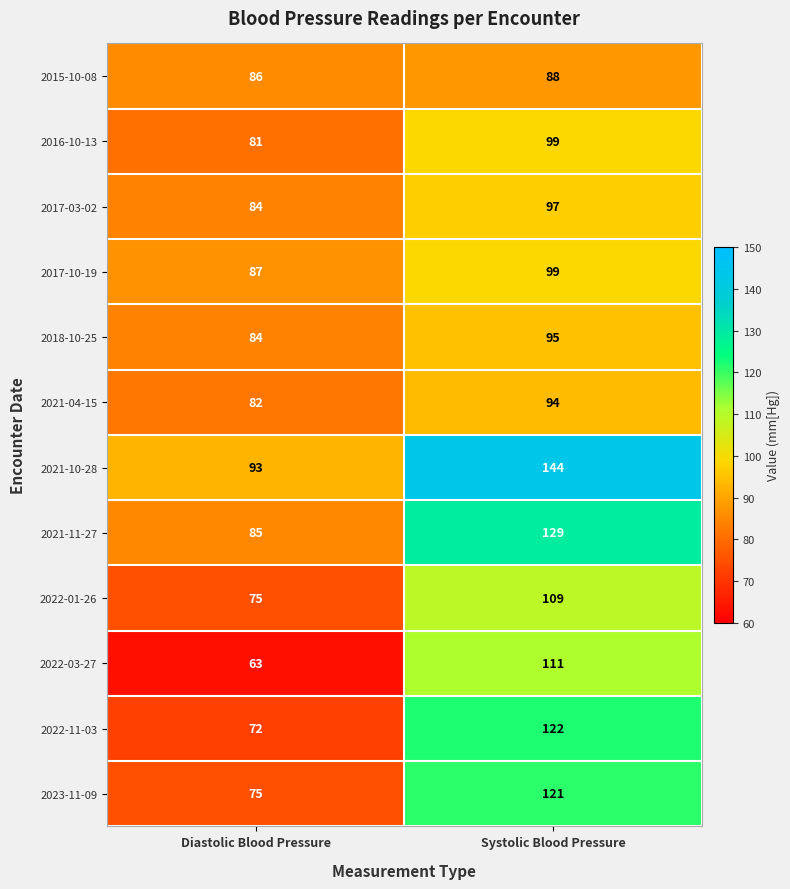

What is the average value of the 2018-10-25 series?

90